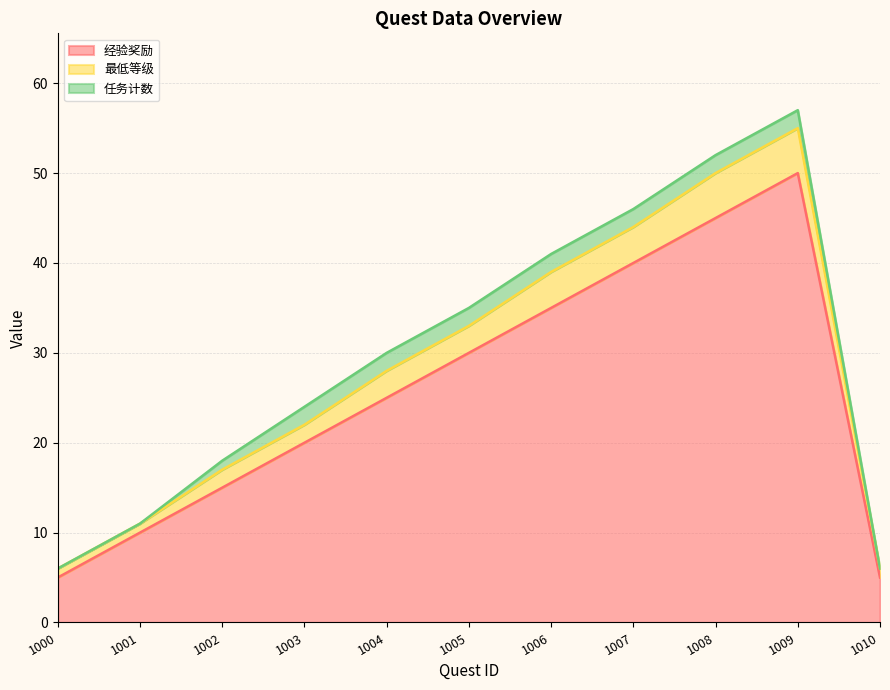

What is the total value across all series at 1003?

24